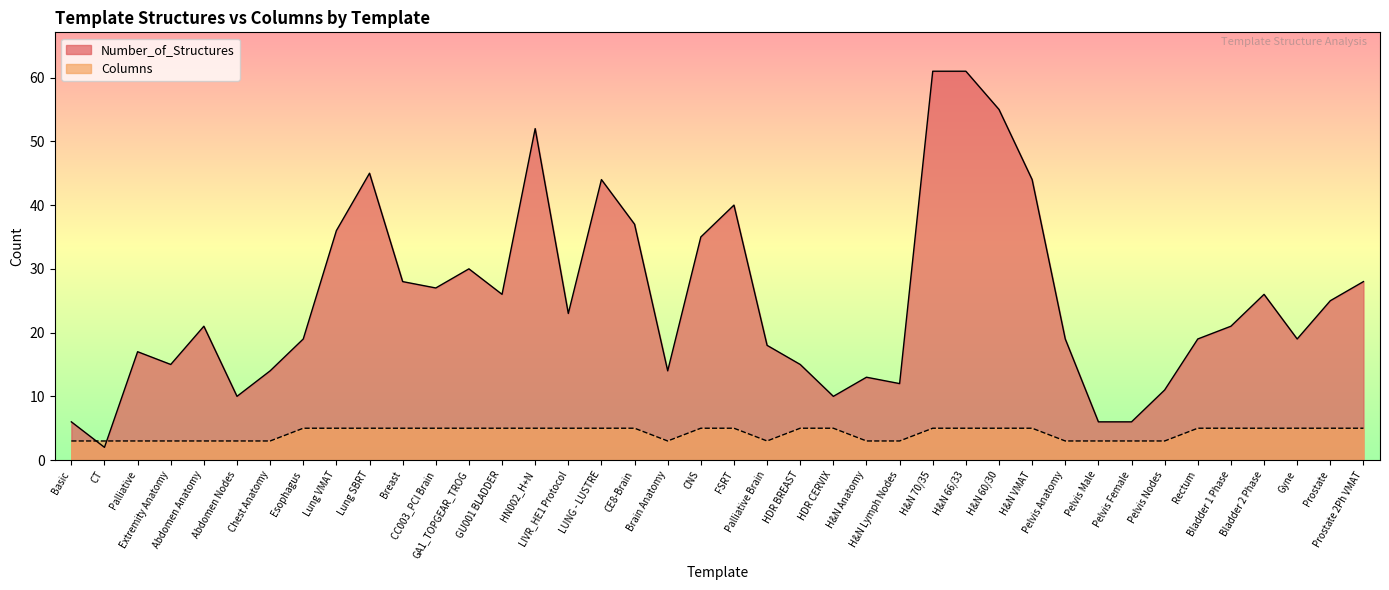

At GA1_TOPGEAR_TROG, list the series in order from smallest to largest.

Columns, Number_of_Structures